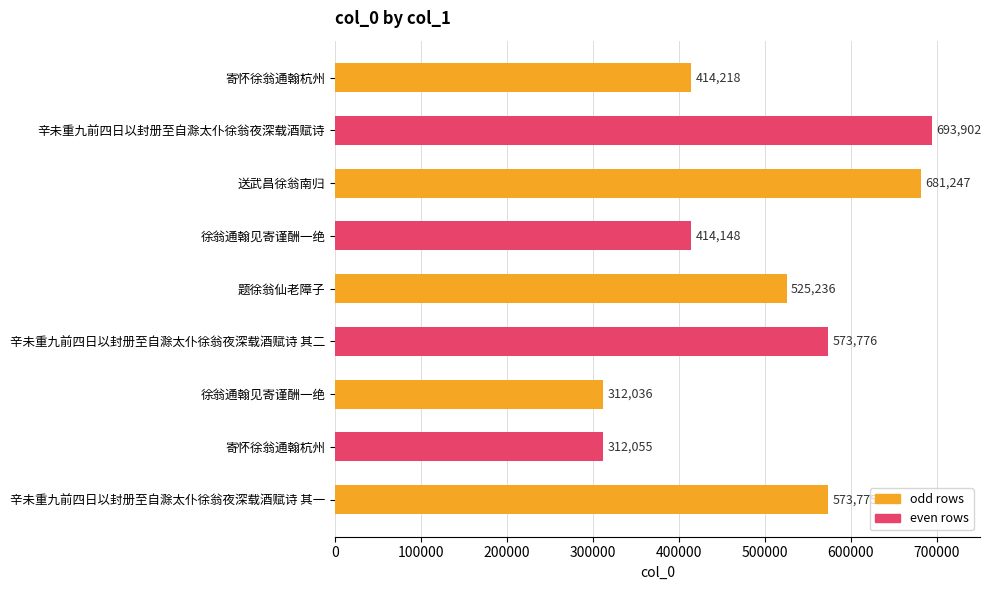

What is the minimum value shown in the chart?

312036